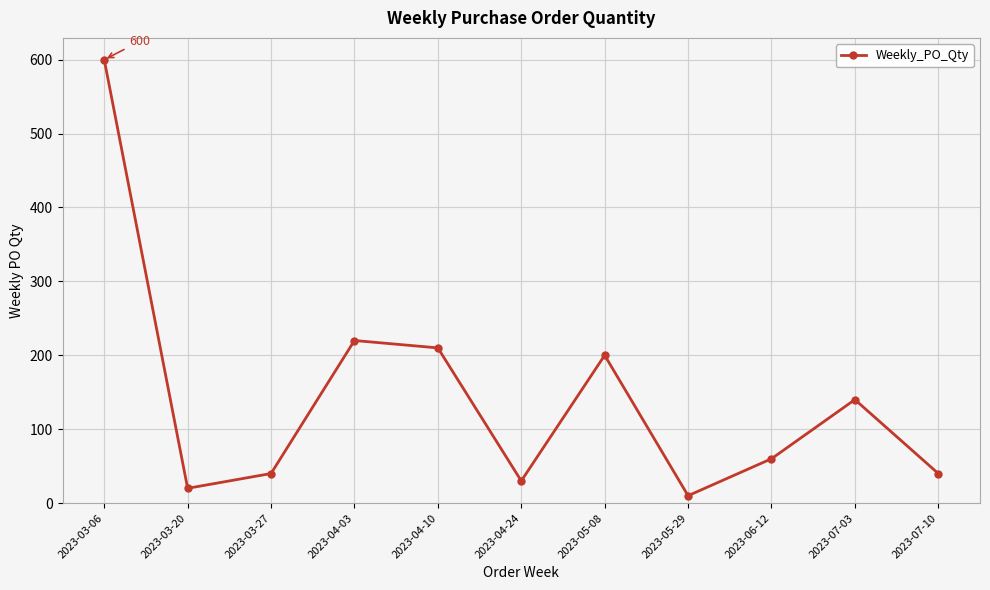

Where does the data first go above 60?

2023-03-06